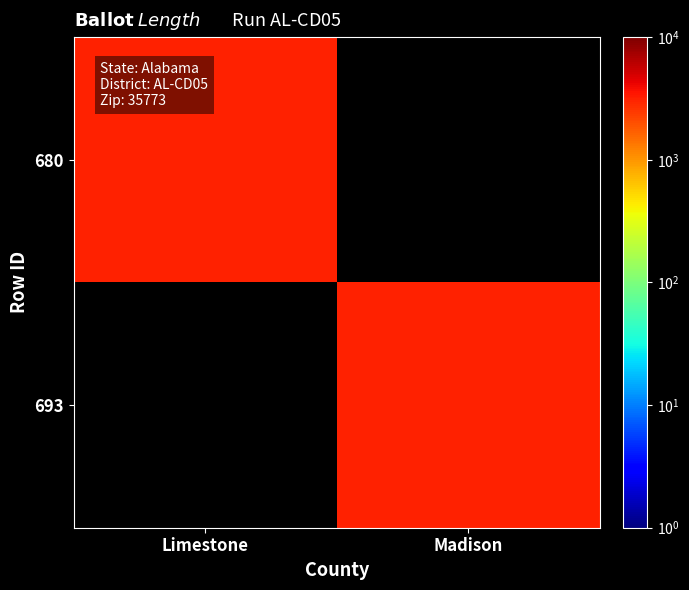

What is the minimum value shown in the chart?

3092.0